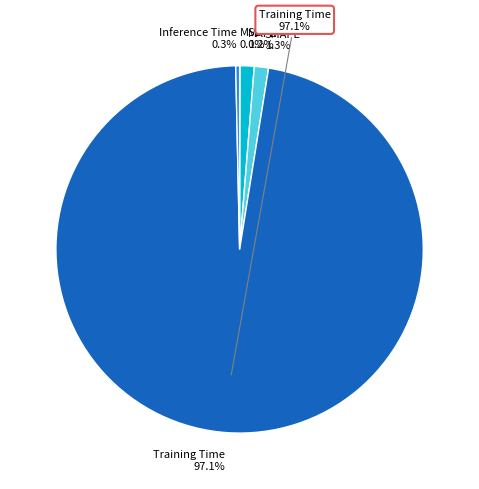

Is it true that MAPE is 11% of the pie?

False